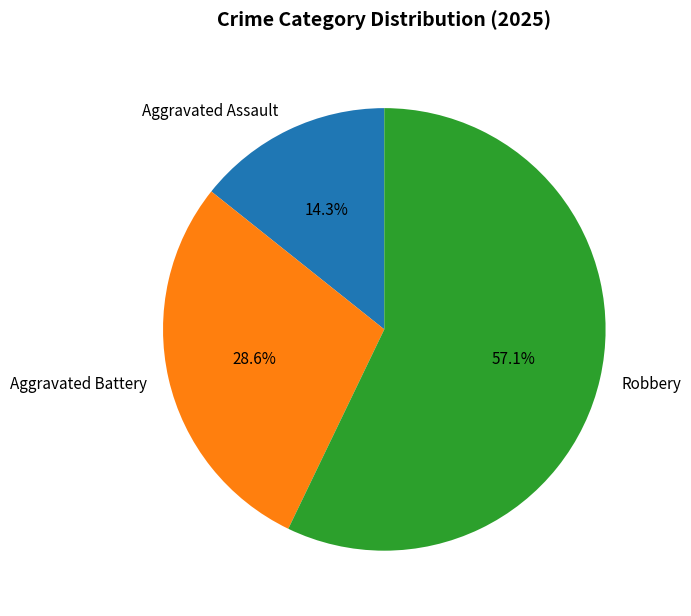

To the nearest percent, what is the difference between the Aggravated Assault and Aggravated Battery slice percentages?

14%